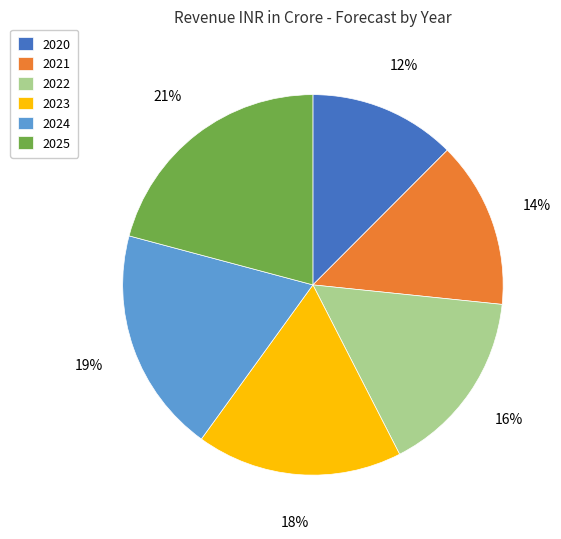

To the nearest percent, what percentage of the pie is 2022?

16%